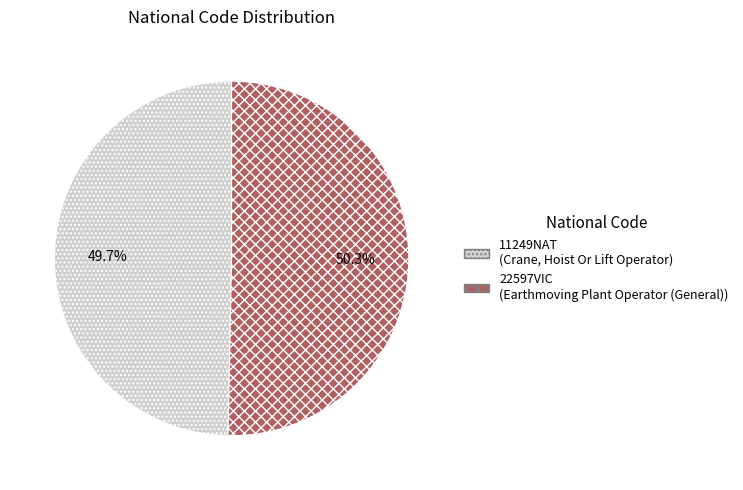

To the nearest percent, what is the combined percentage of 11249NAT and 22597VIC?

100%